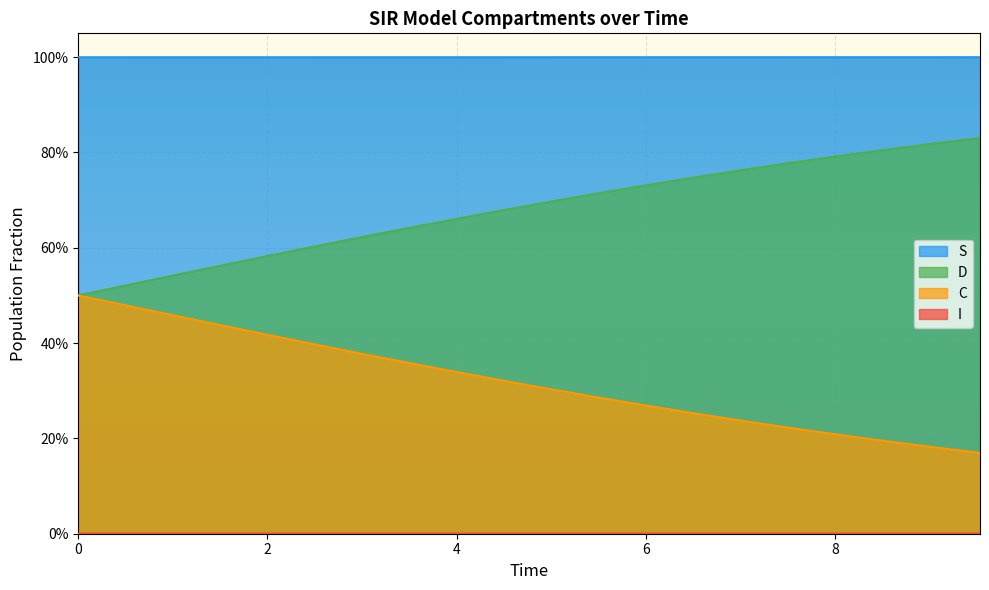

Does the chart display data point markers on the line(s)?

No